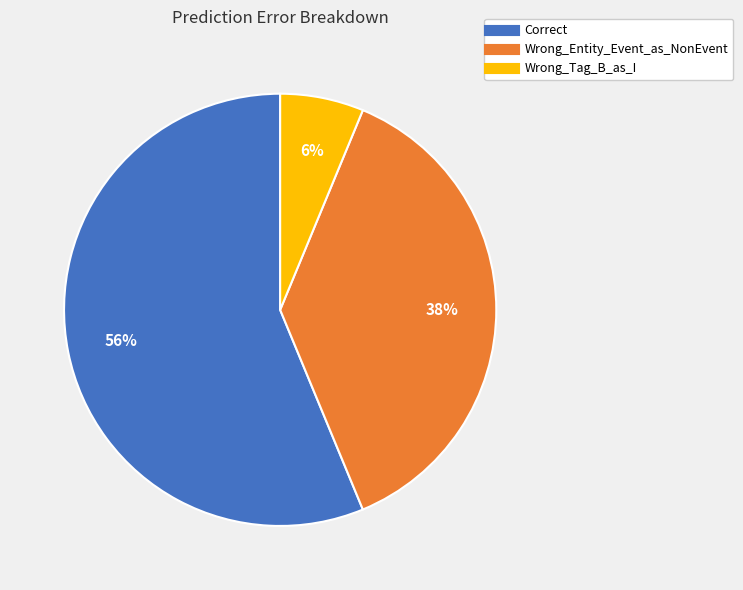

Which has a higher value, Wrong_Tag_B_as_I or Correct?

Correct